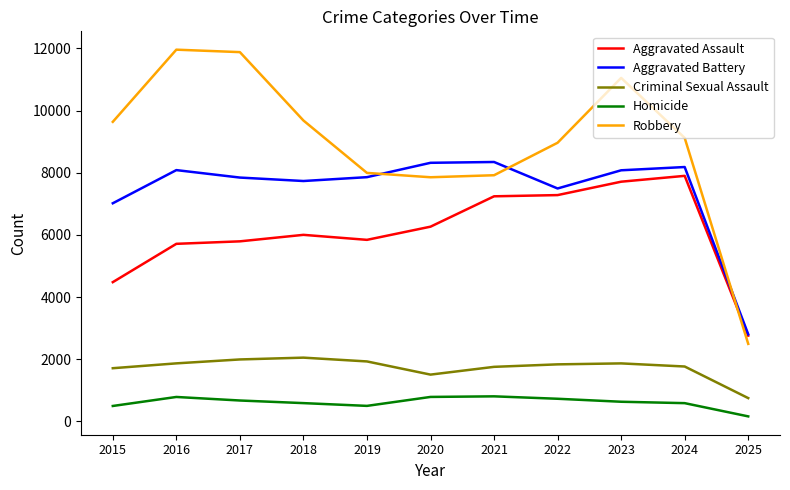

How many values in the Aggravated Assault series are below 6002?

5